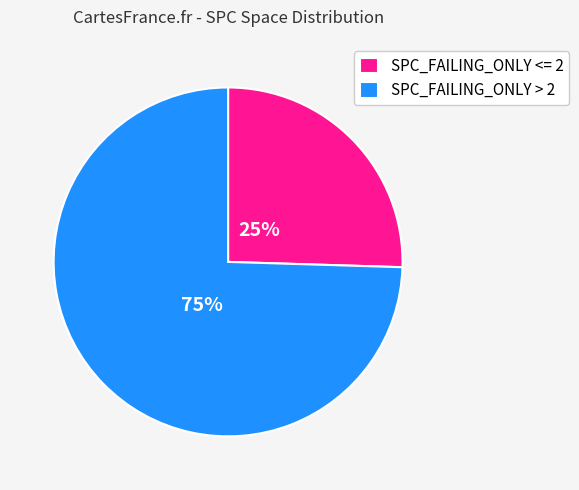

Between SPC_FAILING_ONLY > 2 and SPC_FAILING_ONLY <= 2, which is larger?

SPC_FAILING_ONLY > 2